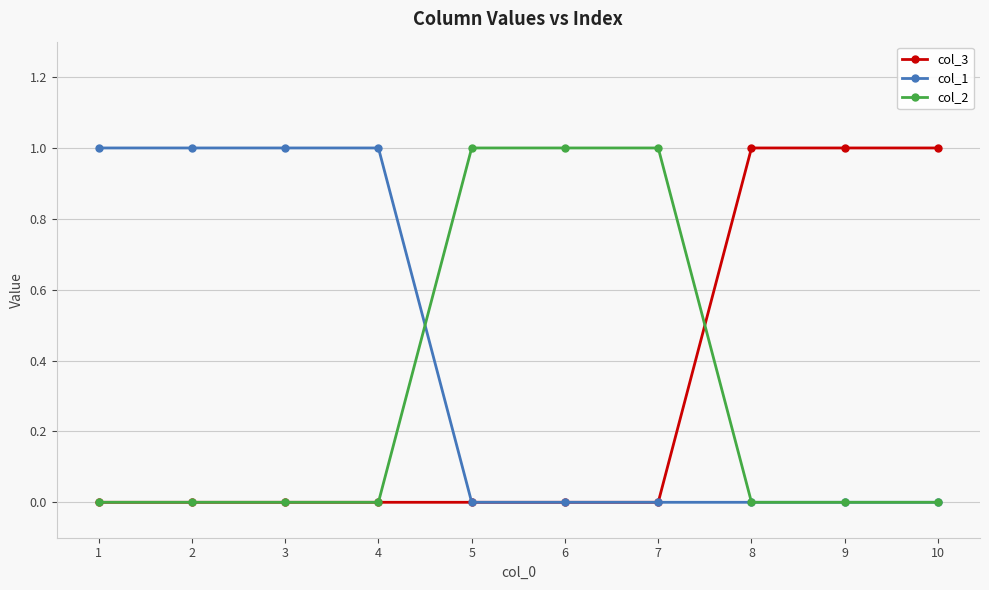

What is the value of the col_2 point at the 6th from the left?

1